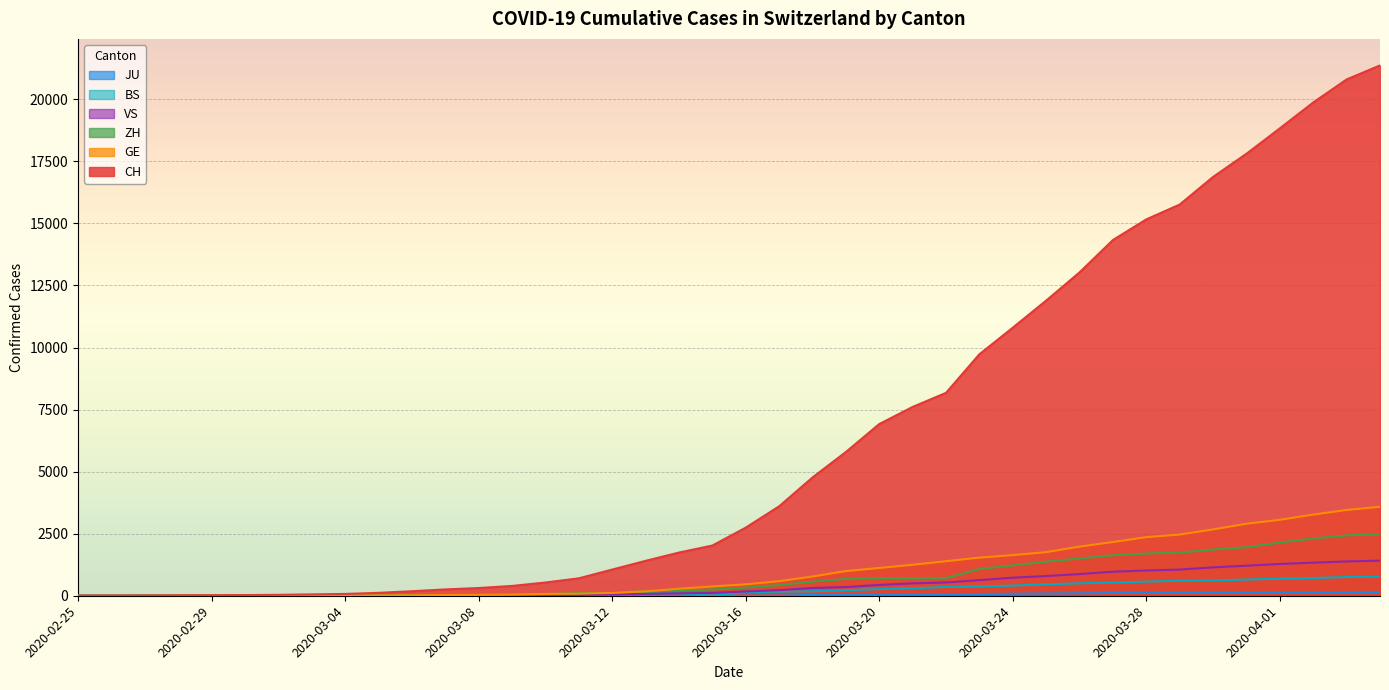

The JU series shows 0 at 2020-03-08. True or false?

True